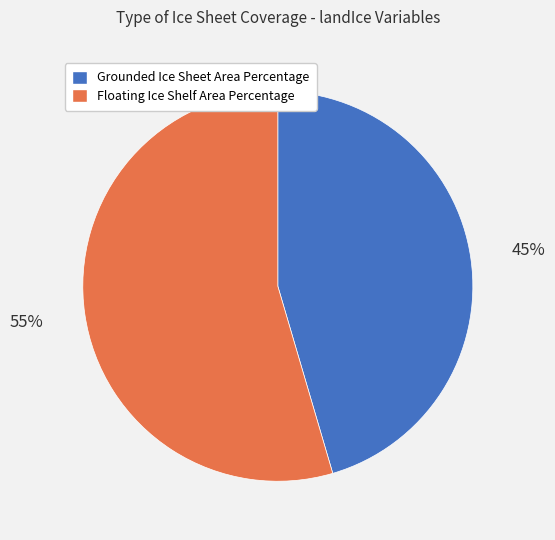

Which slice represents more than half of the pie?

Floating Ice Shelf Area Percentage